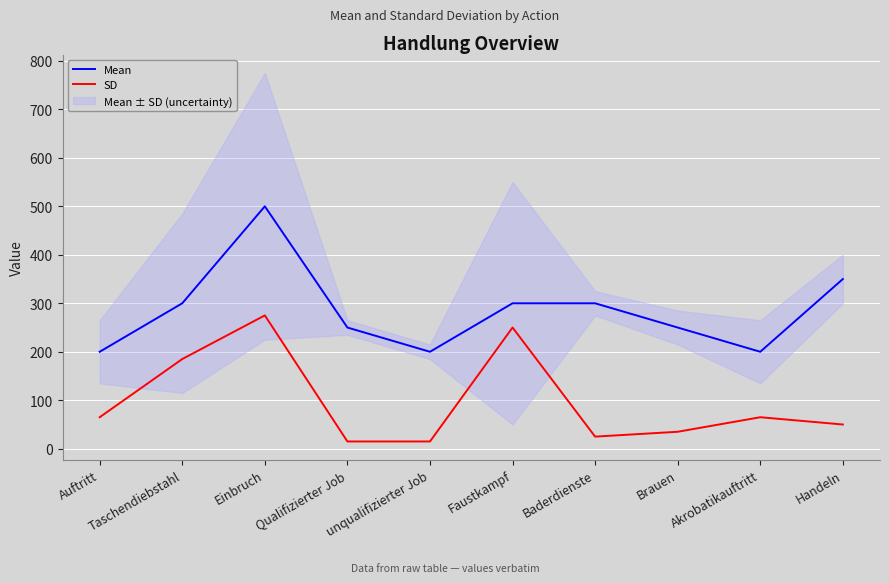

Which category has the highest value in the Mean series?

Einbruch